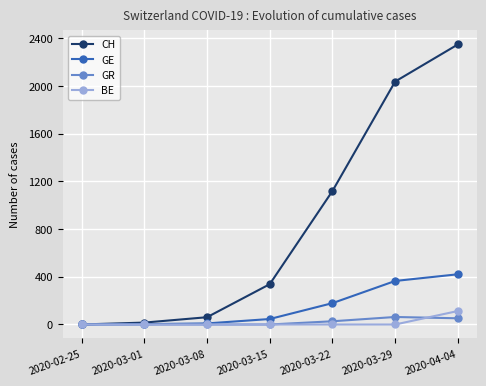

What is the maximum value for CH?

2348